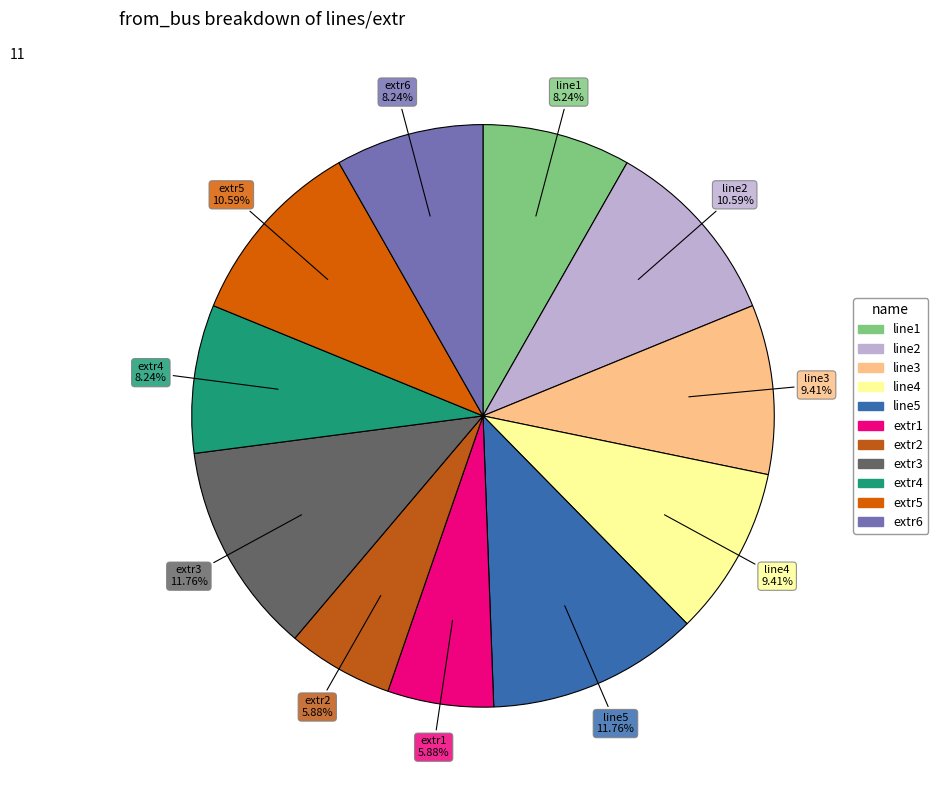

What is the ratio of the value at line3 to the value at extr4?

1.1